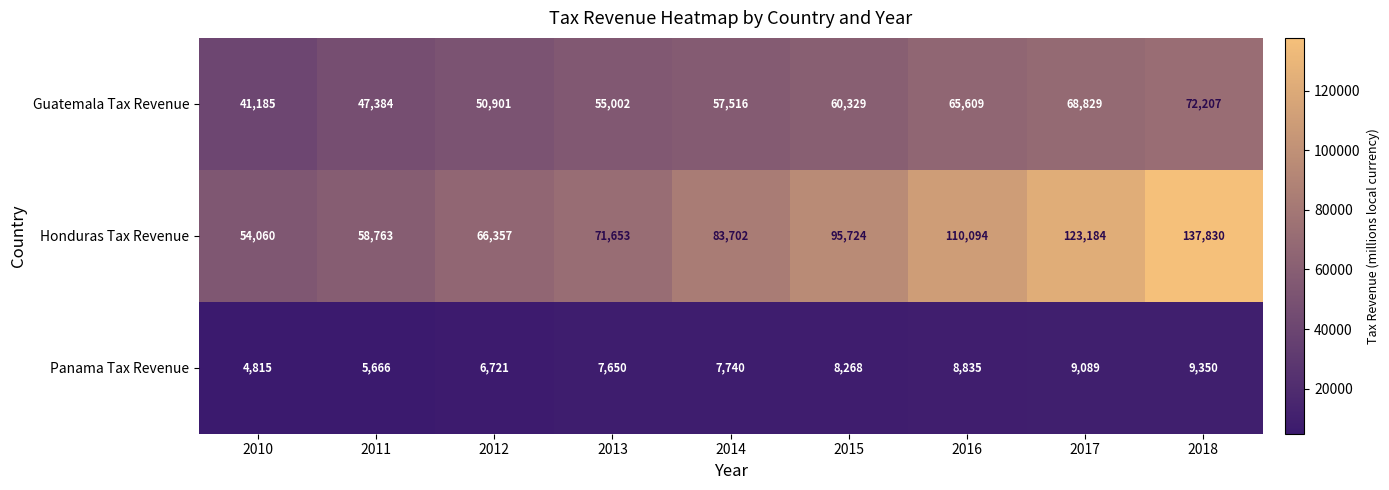

What is the difference between the highest and lowest values at 2016?

101259